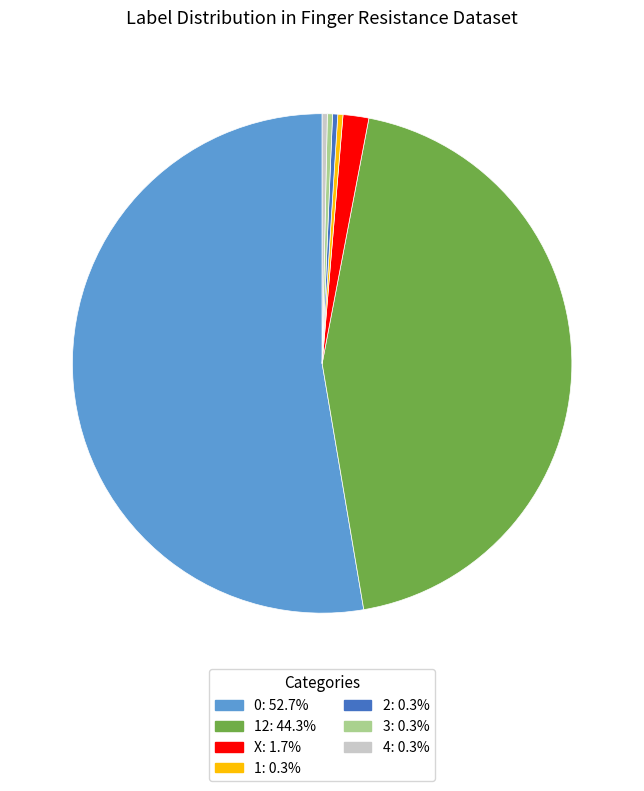

Do 12: 44.3% and 4: 0.3% together represent more than half of the pie?

No